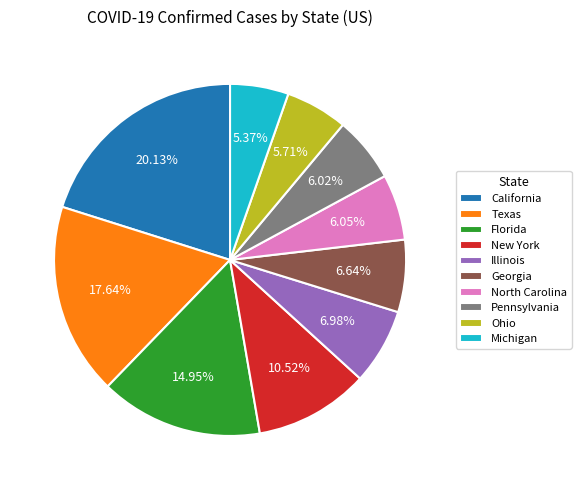

To the nearest percent, what is the combined percentage of New York and Georgia?

17%